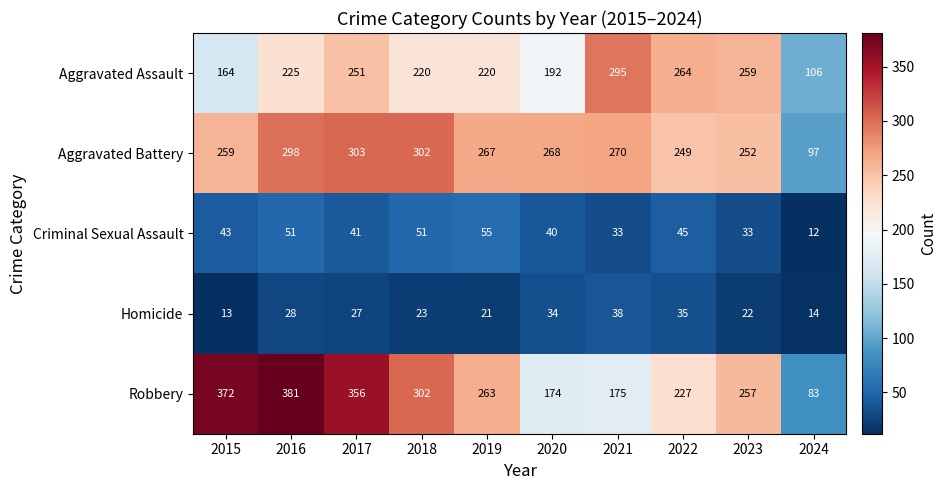

Rank the series at 2022 from highest to lowest value.

Aggravated Assault, Aggravated Battery, Robbery, Criminal Sexual Assault, Homicide